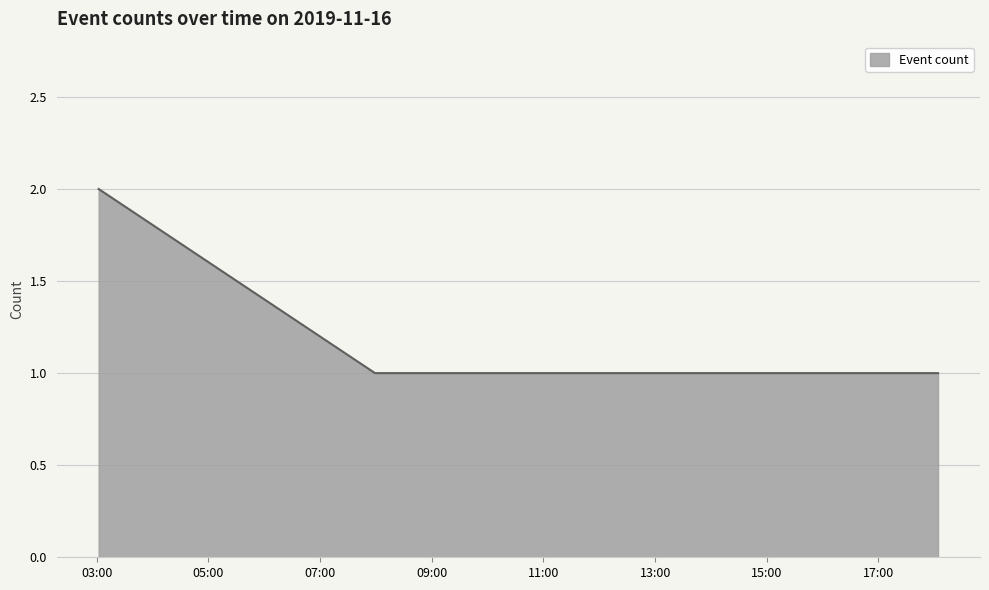

How many lines are shown in the chart?

1